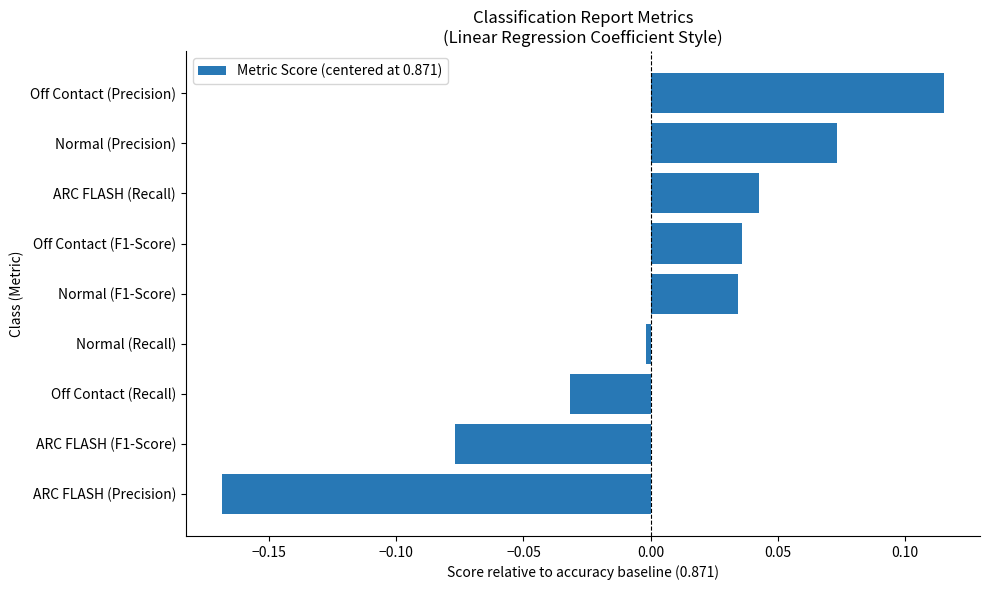

Which category has the highest value across all series?

Off Contact (Precision)